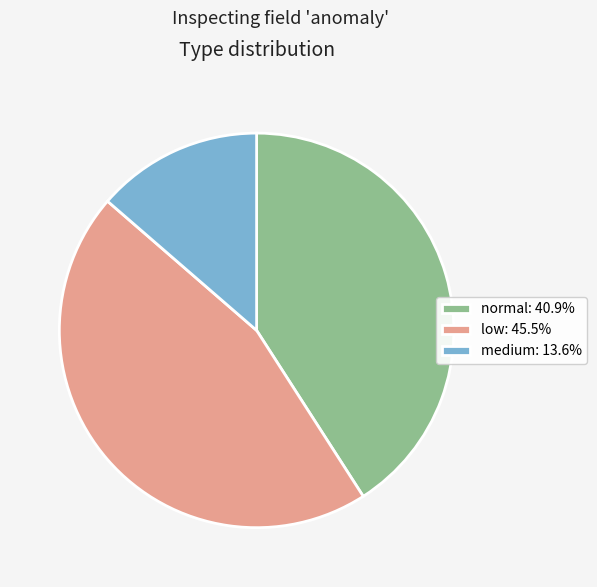

How many segments does this pie chart have?

3